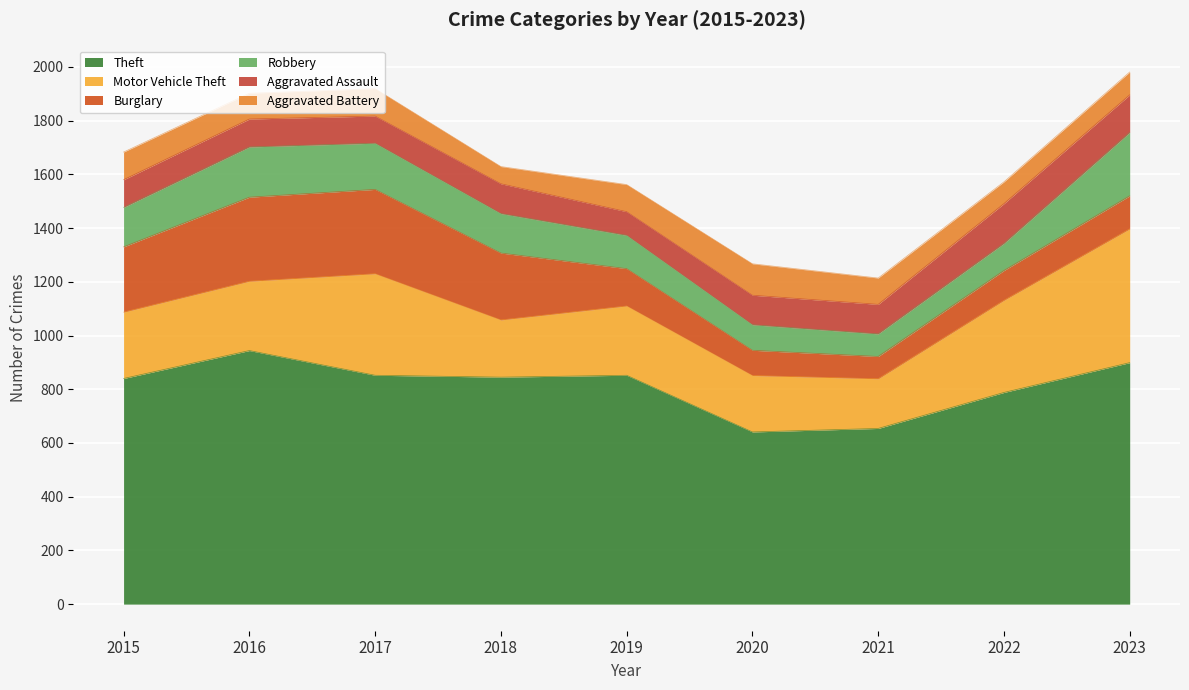

True or false: Aggravated Assault and Theft intersect in this chart.

False